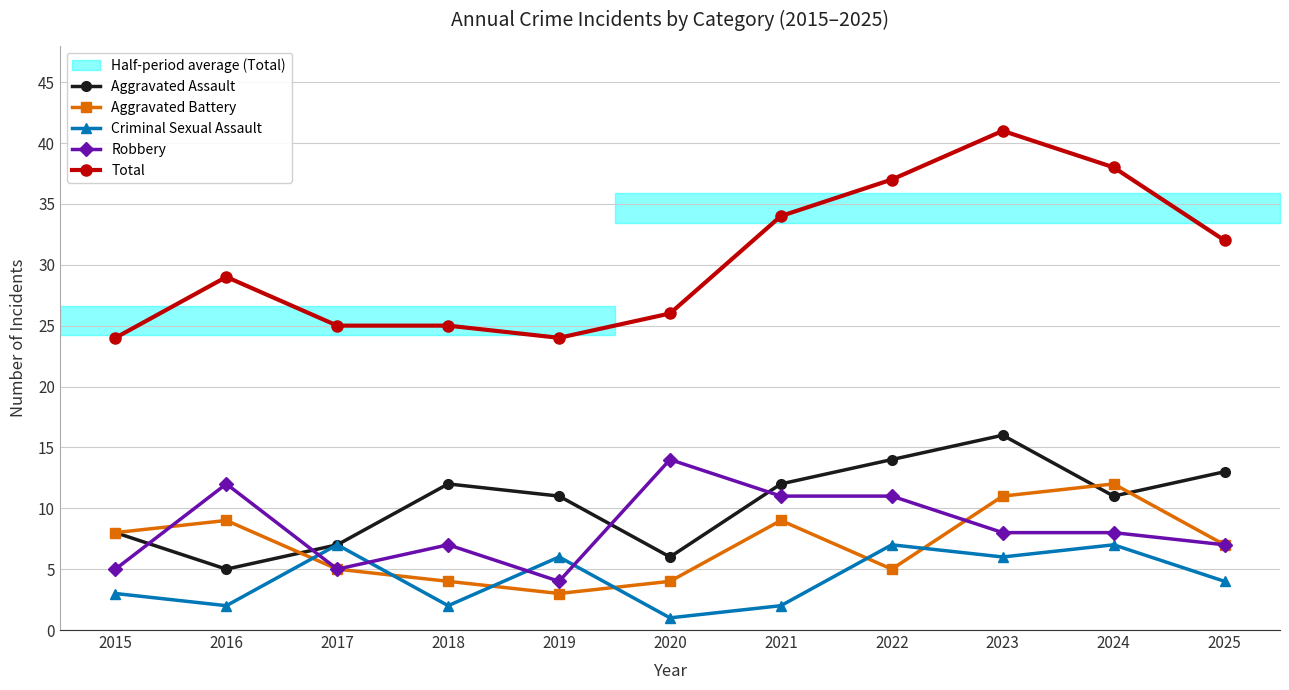

The Total series shows 38 at 2024. True or false?

True